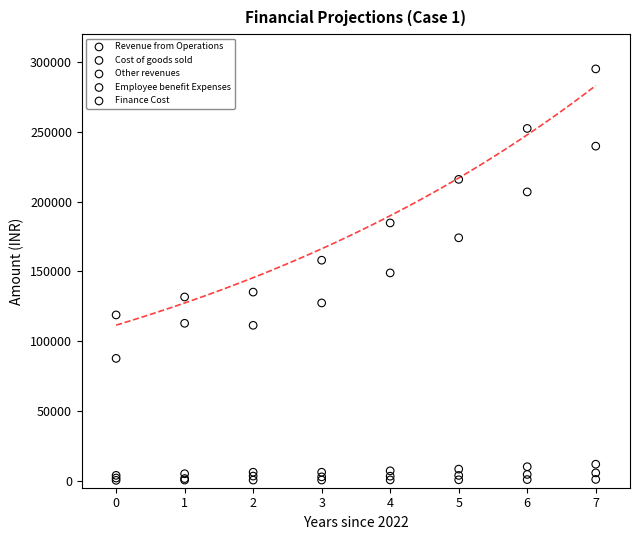

In the Cost of goods sold series, what Y value is closest to 163722?

174098.1